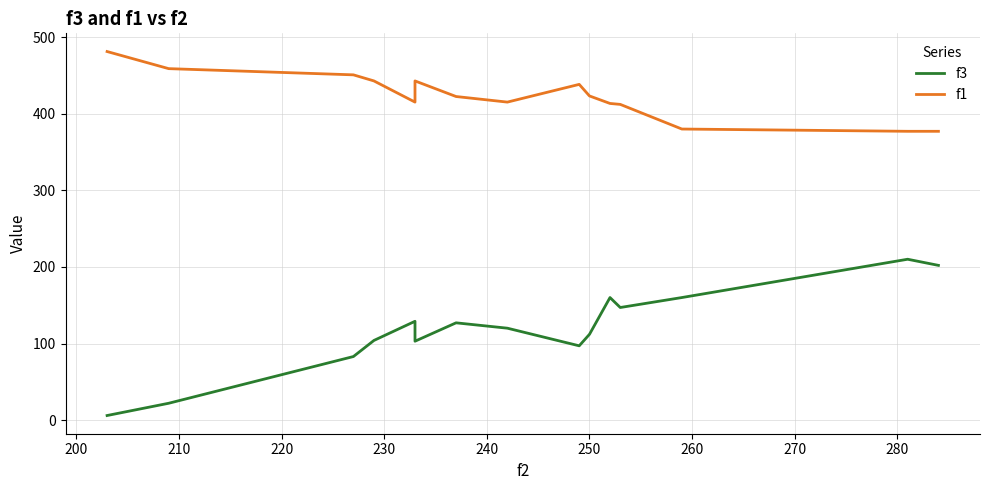

Count the number of data series in this chart.

2